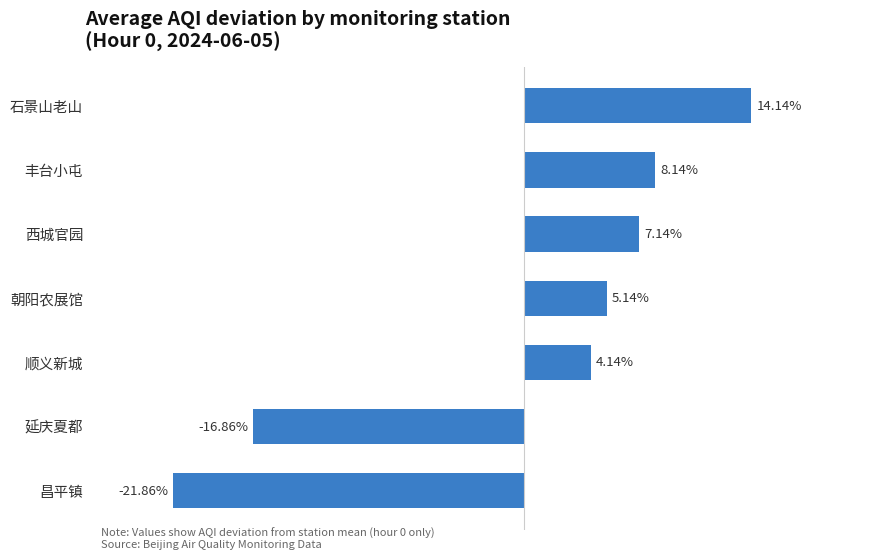

At which label is the value closest to -3?

顺义新城